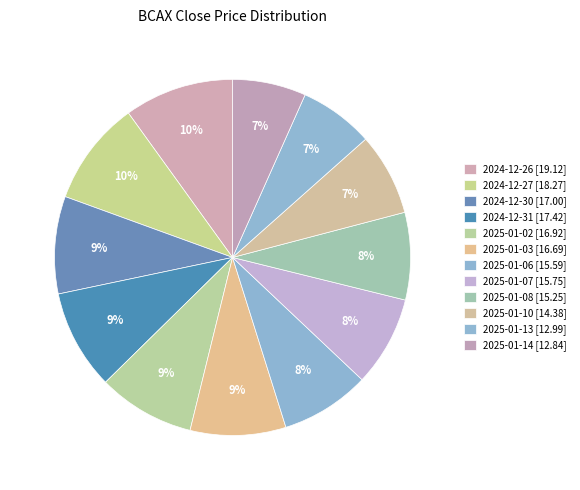

The 2025-01-10 slice represents 1% of the pie. True or false?

False